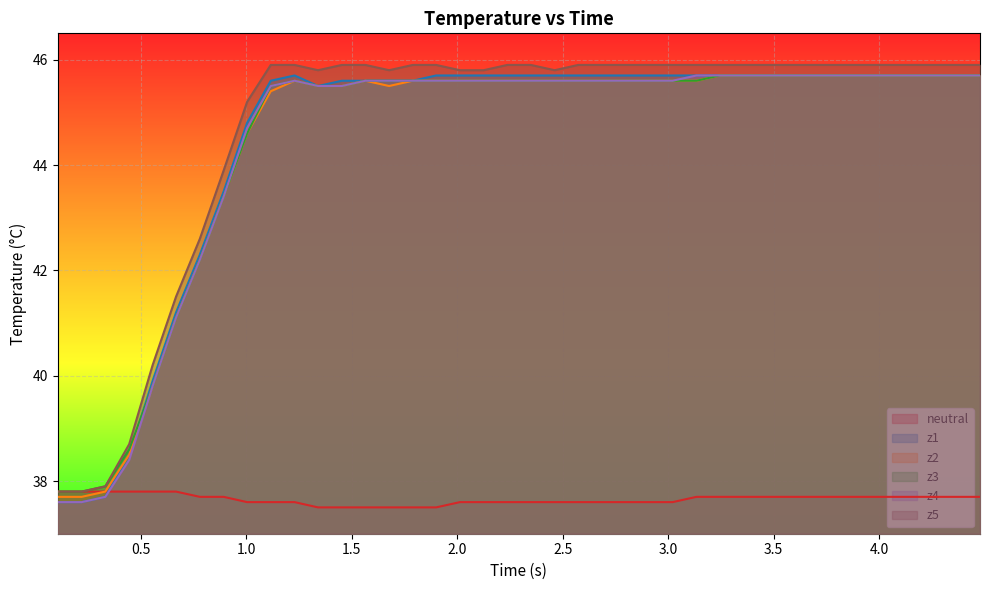

What is the highest value of the neutral series?

37.8